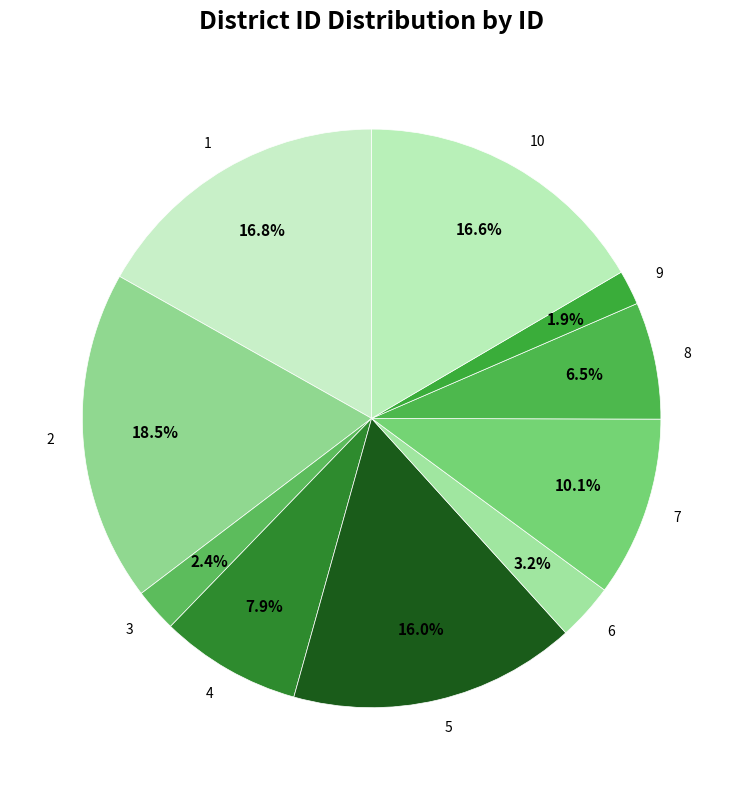

Is there a majority slice in this chart?

No